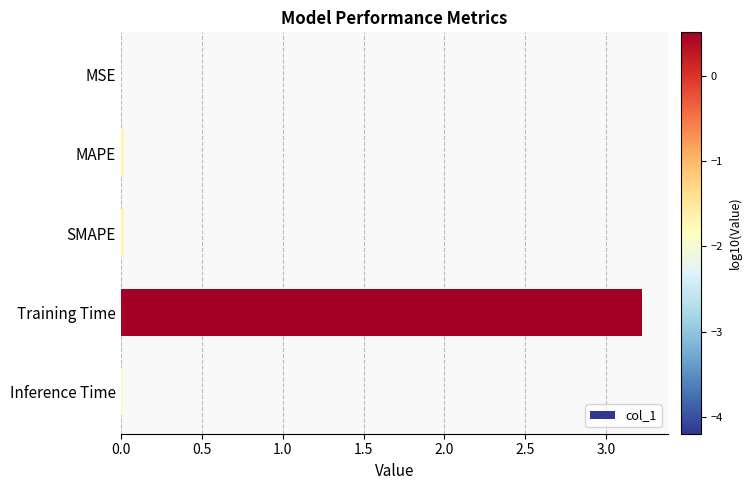

What is the greatest value displayed?

3.2